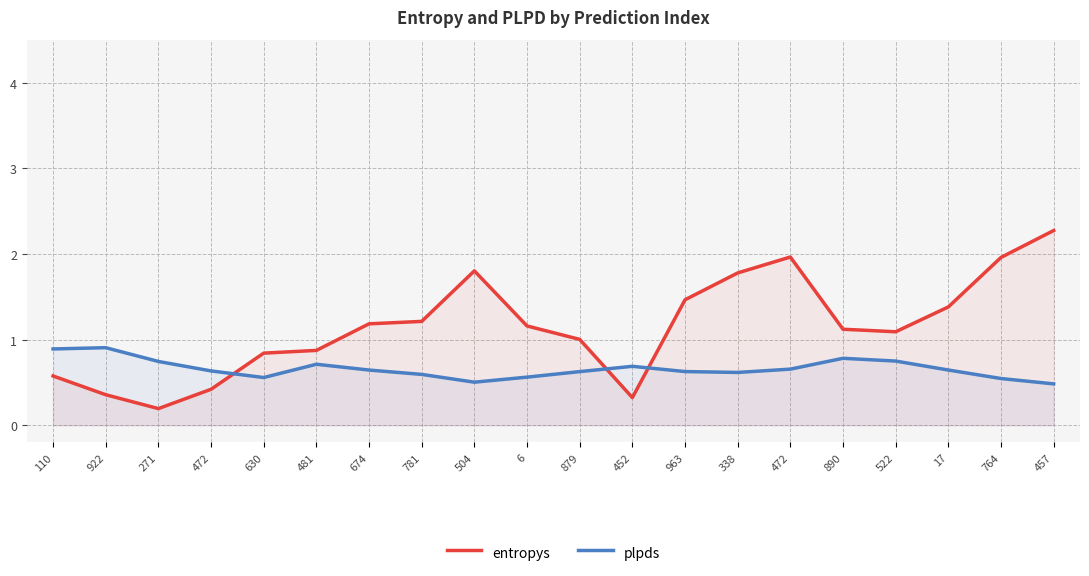

Where is plpds nearest to the value 0?

457